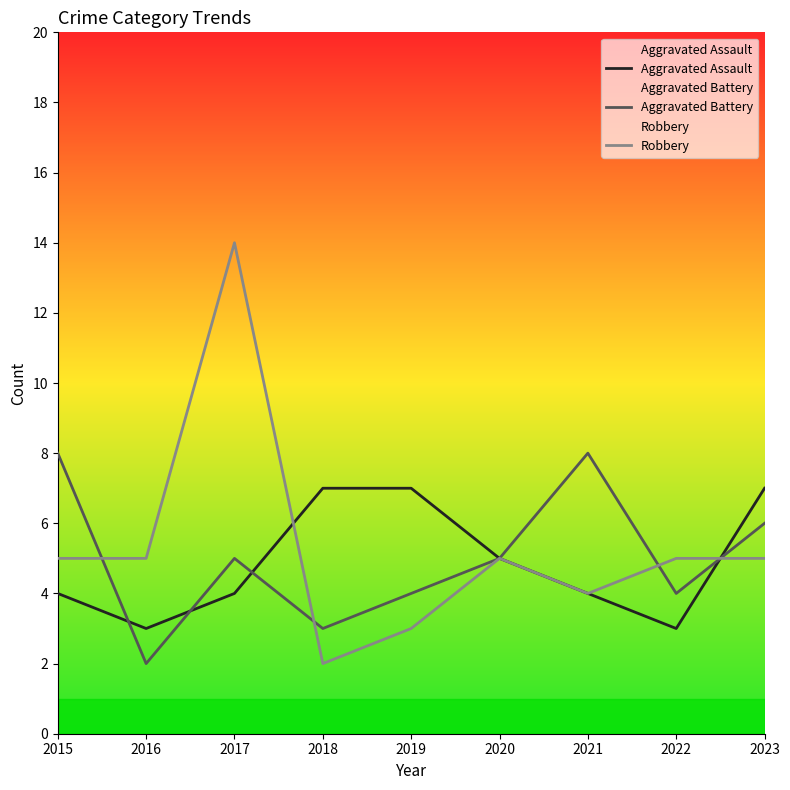

In Robbery, how many points are lower than both neighbors (excluding endpoints)?

2